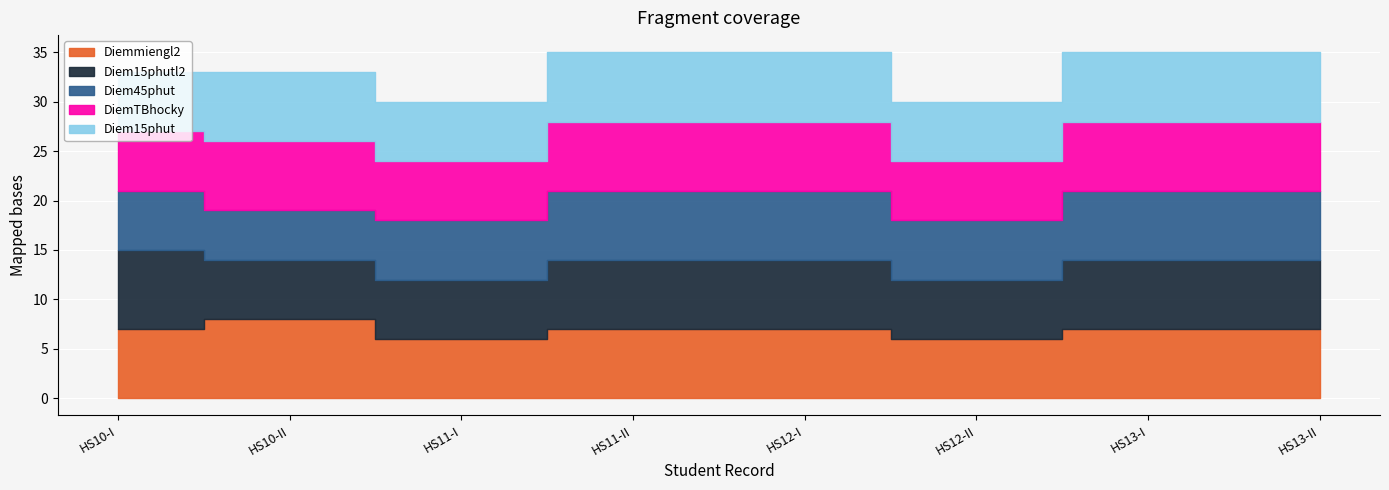

Where is DiemTBhocky nearest to the value 6?

HS10-I